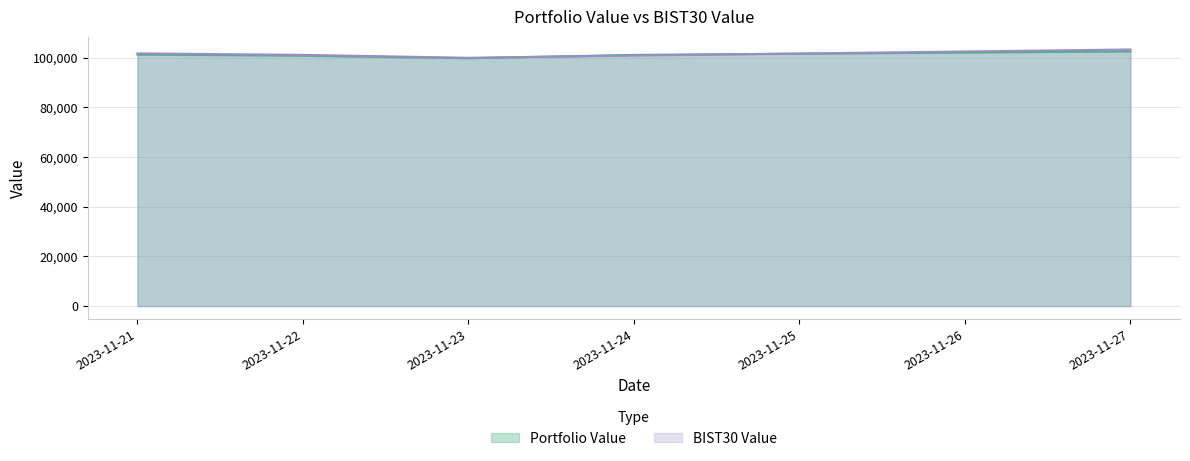

What is the value of the Portfolio Value point at the 5th from the left?

102605.5